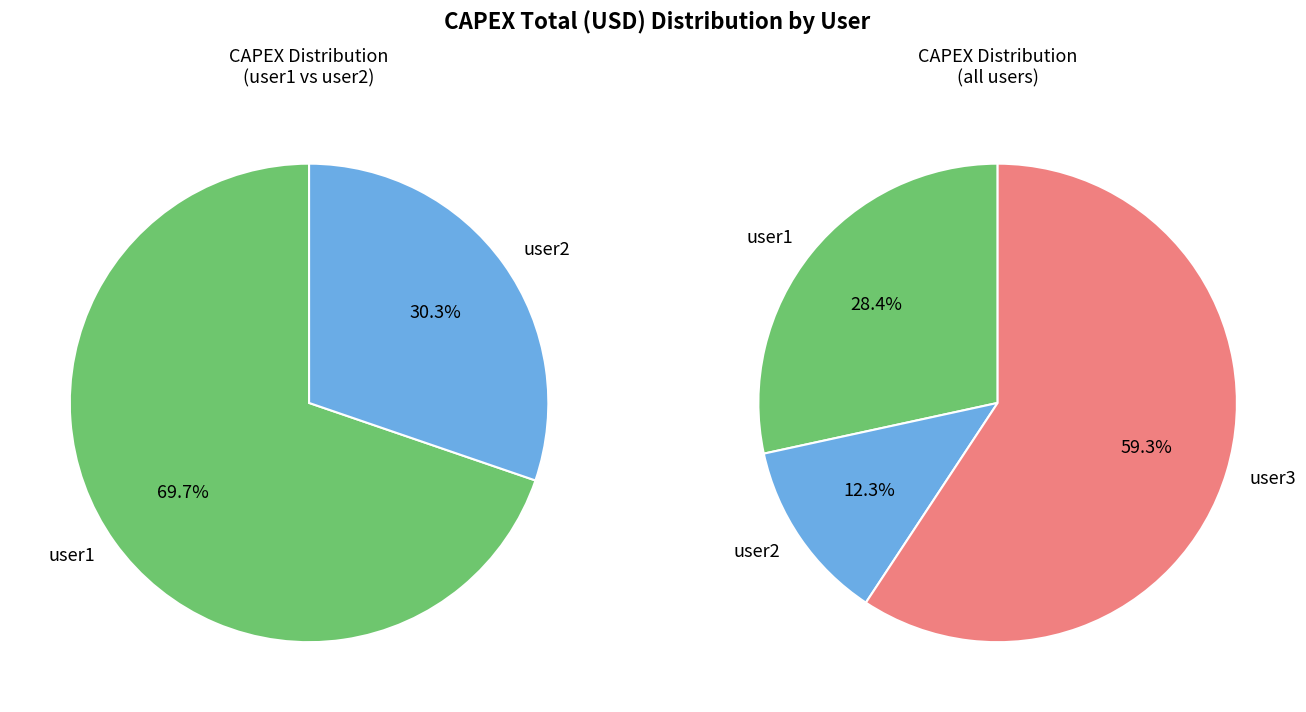

To the nearest percent, what portion does user3 represent?

59%